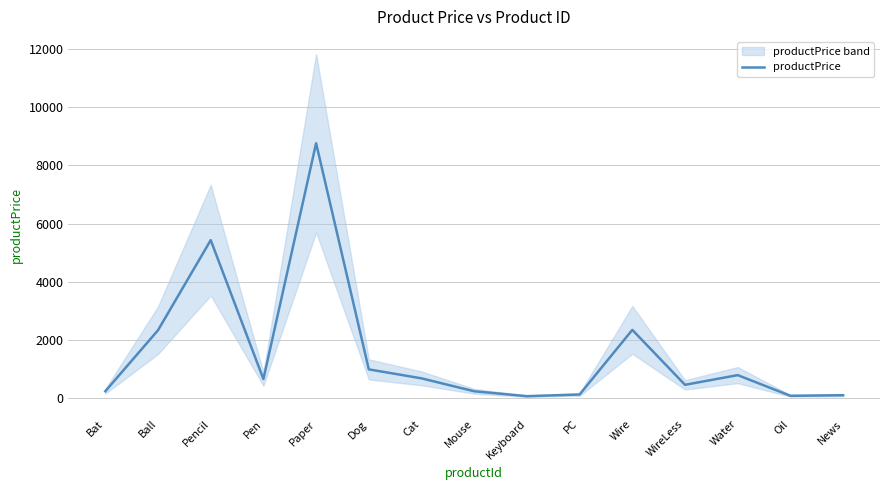

How many data points are less than 654?

7